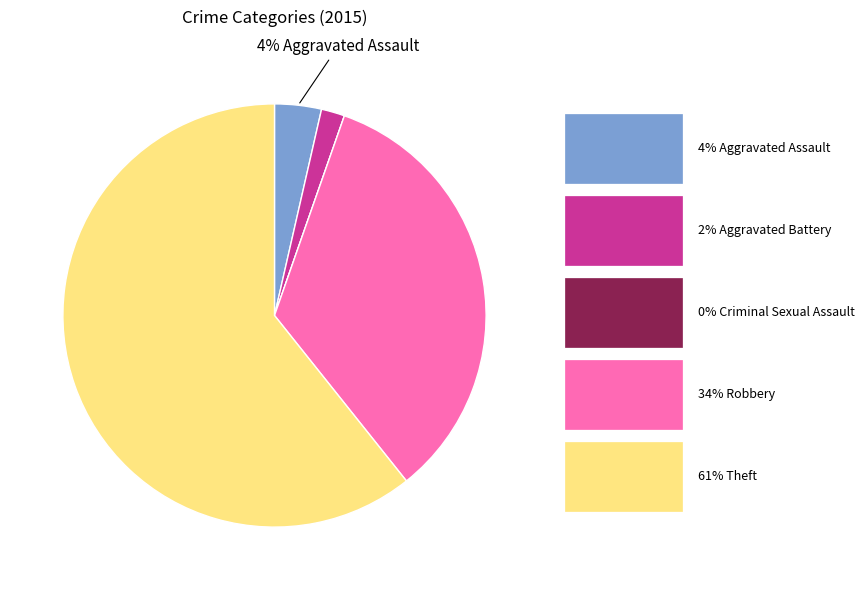

To the nearest percent, what is the average slice percentage?

20%